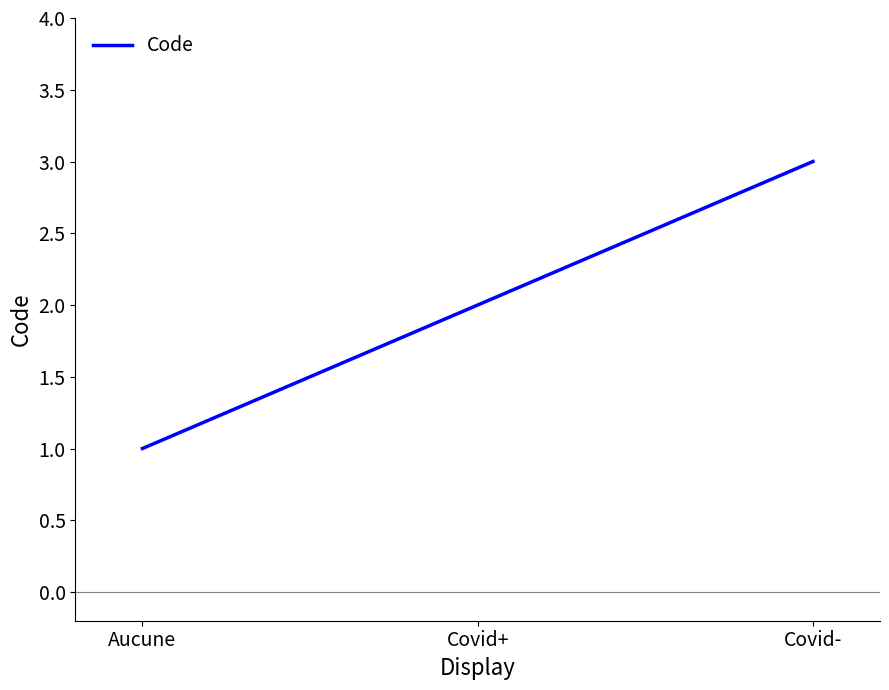

What is the average value?

2